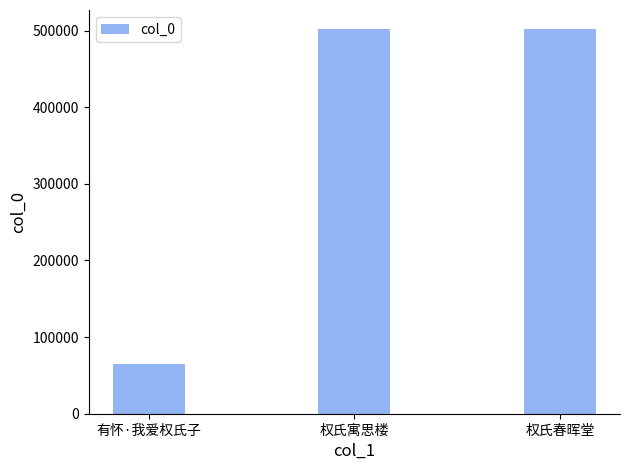

True or false: the data shows 857455 at 权氏寓思楼.

False